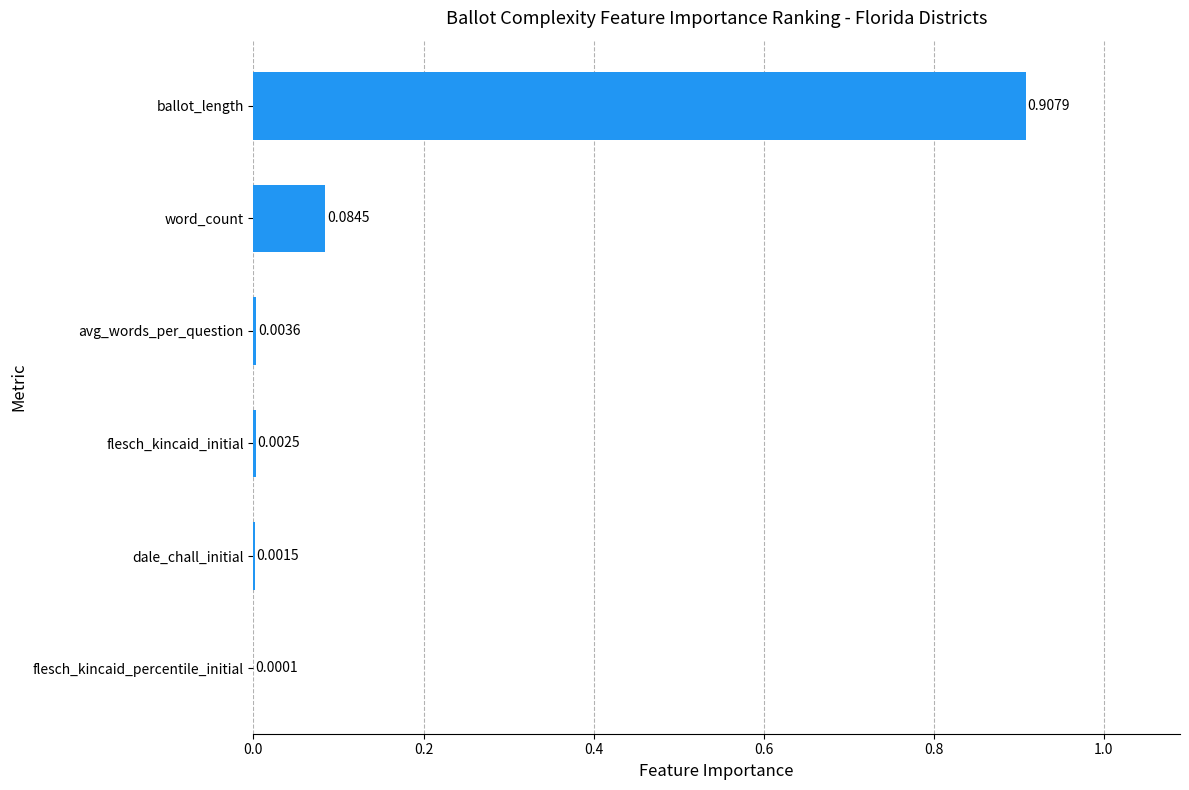

What is the sum of all values?

1.0